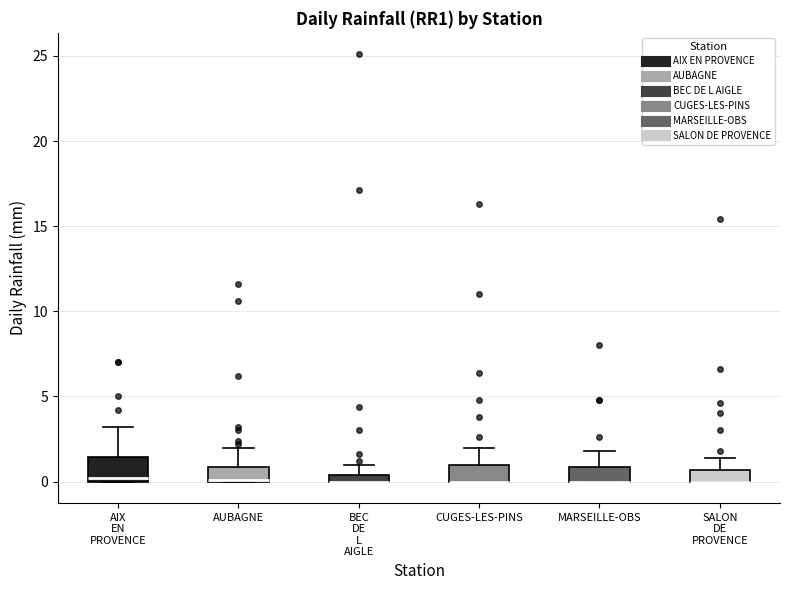

Comparing the boxes themselves (not the whiskers), which one is the tallest?

AIX EN PROVENCE